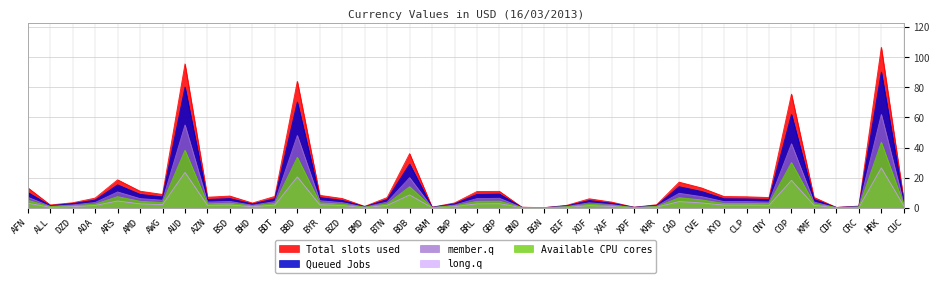

Count the number of categories in the chart.

40